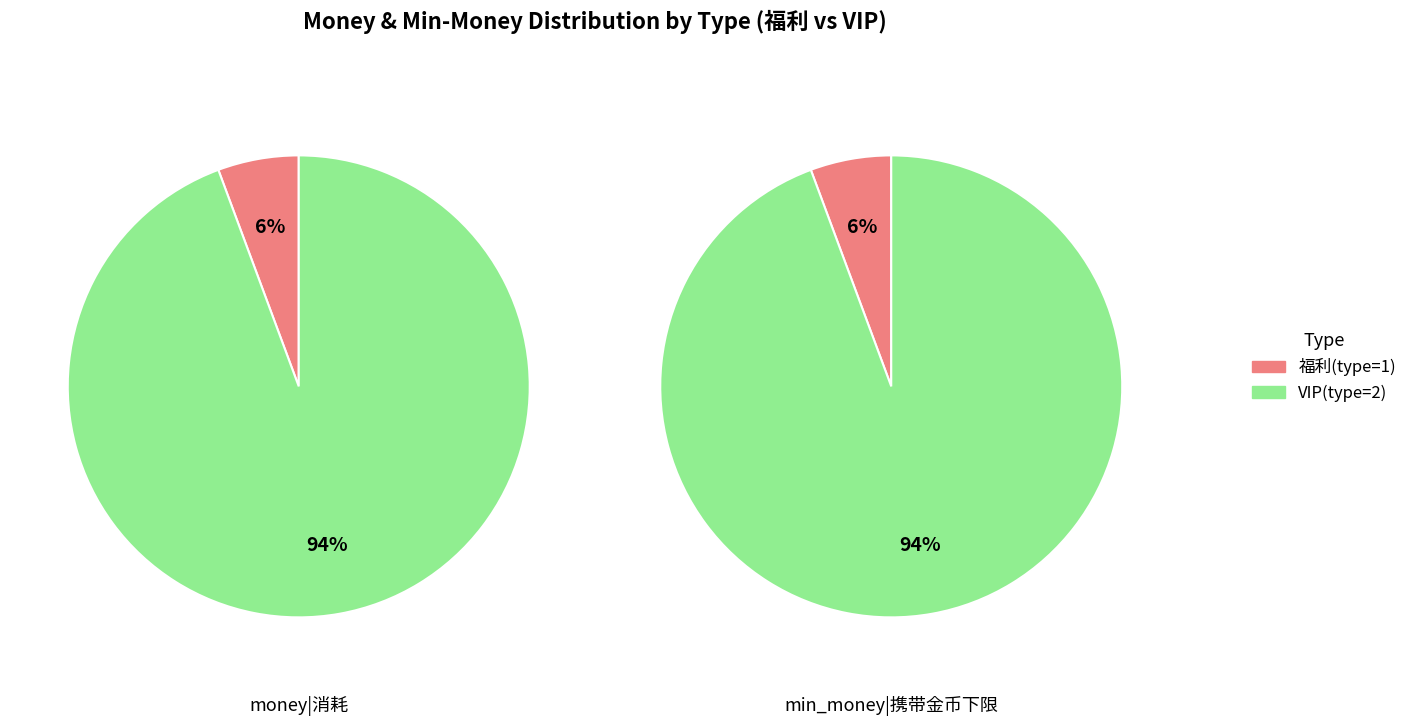

How many slices are in this pie chart?

2